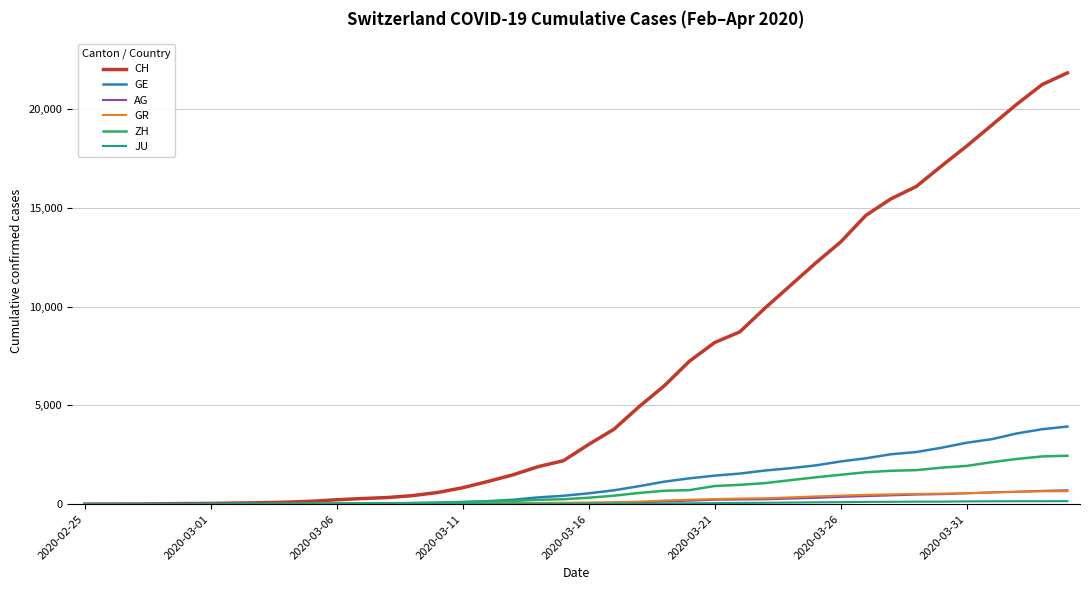

Which series has the widest spread of values?

CH